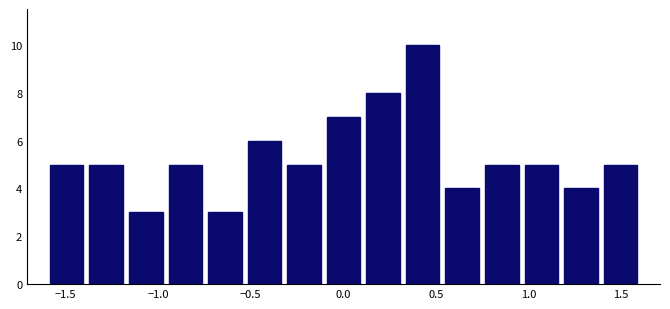

Which range on the x-axis has the tallest bar?

0.30 to 0.55